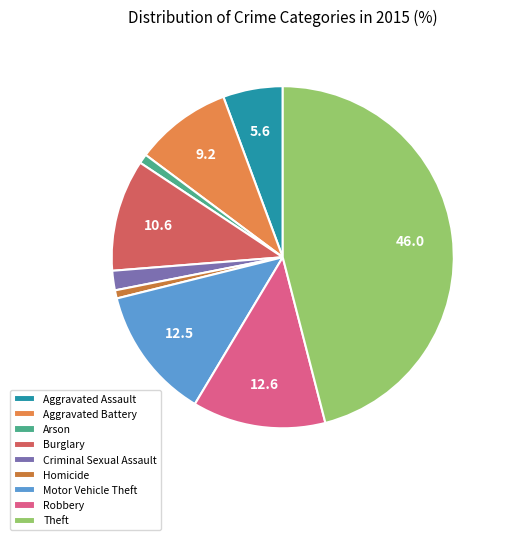

To the nearest percent, what is the difference between the Aggravated Assault and Theft slice percentages?

40%